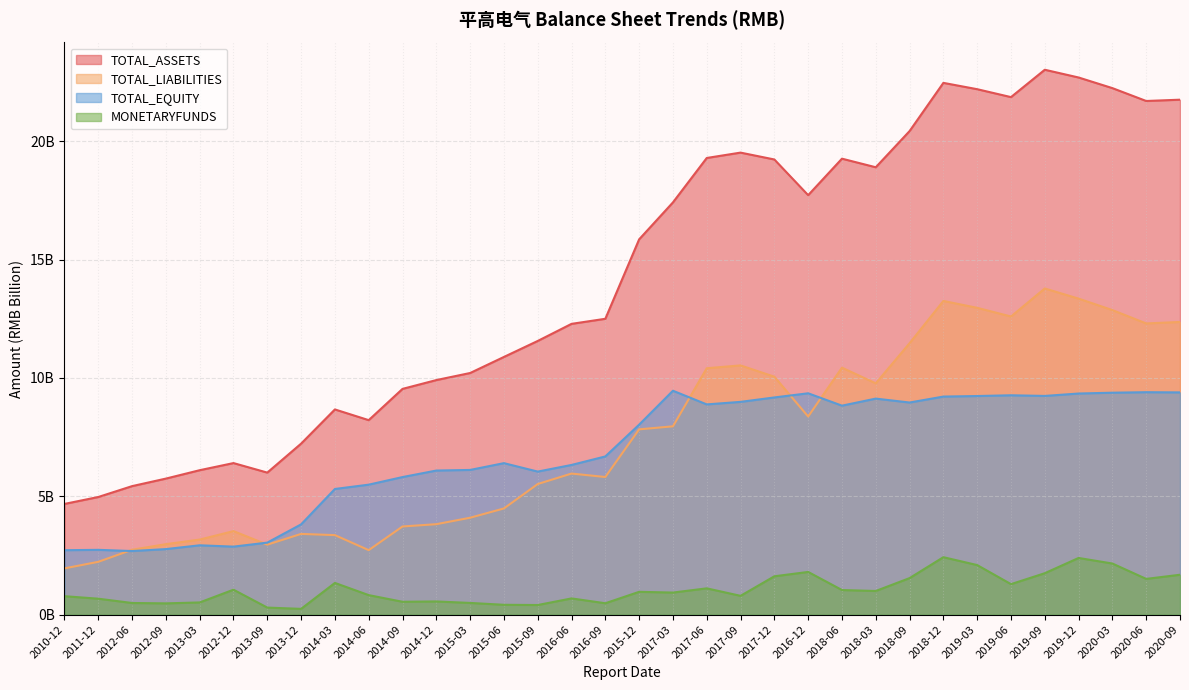

What is the value of the TOTAL_EQUITY point at the 8th from the left?

3.8